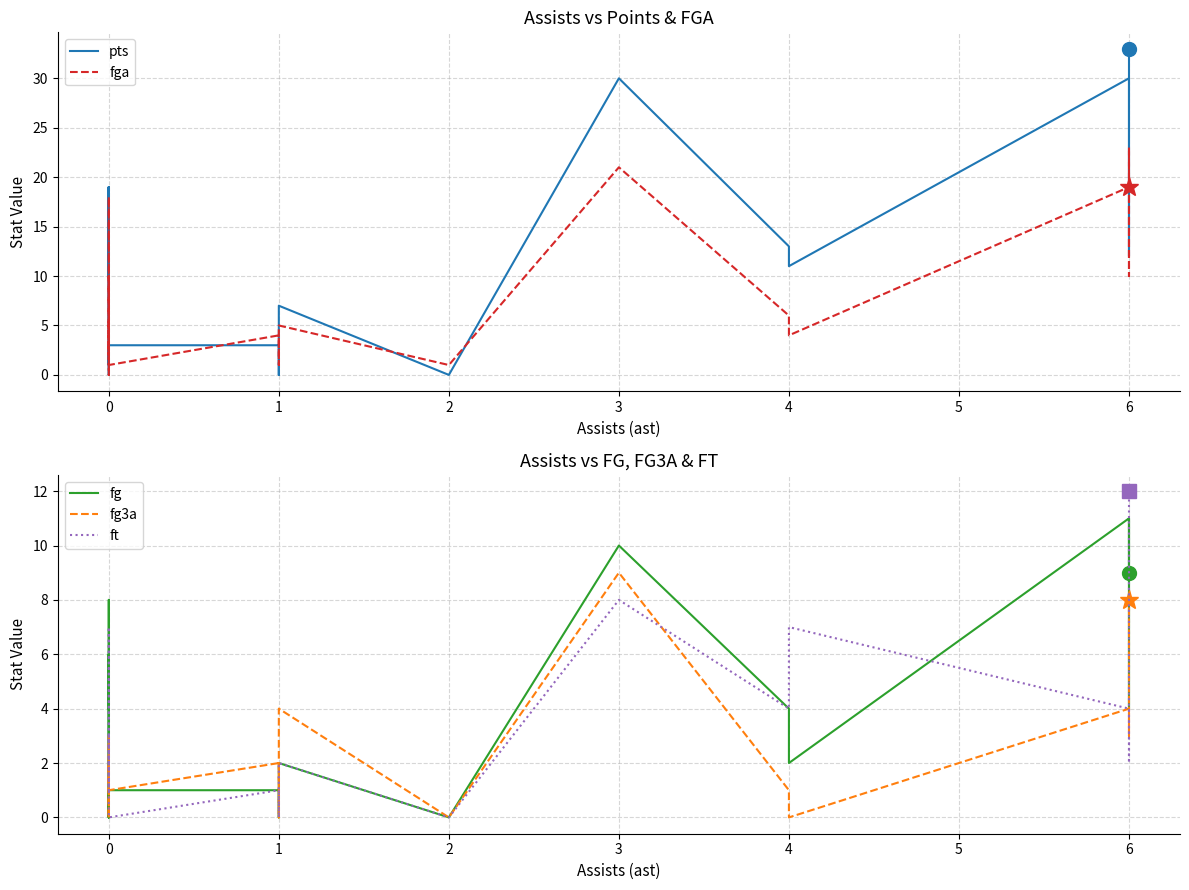

In fg, how many points are higher than both neighbors (excluding endpoints)?

6